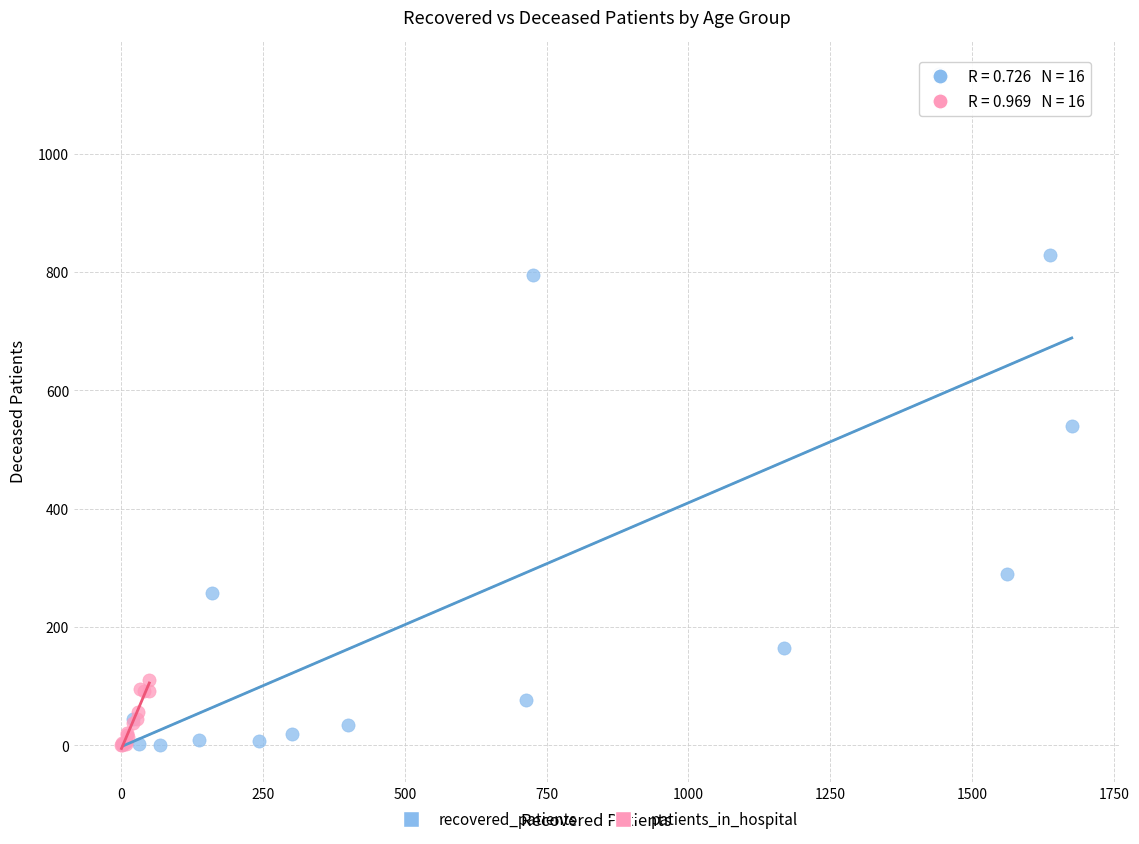

Which series has the widest spread of Y values?

recovered_patients